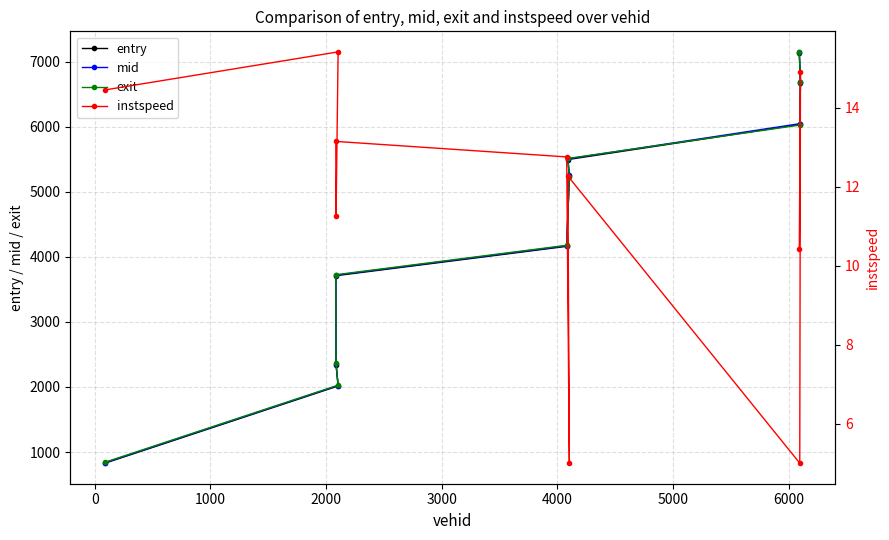

What is the minimum value for mid?

836.2